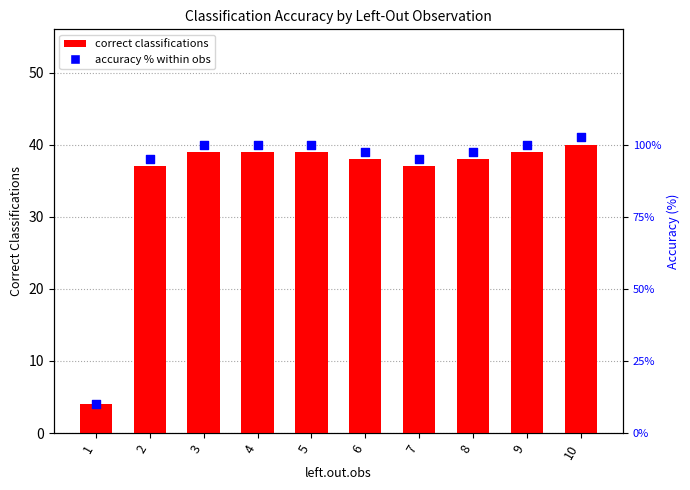

At how many categories does at least one series exceed 78?

9